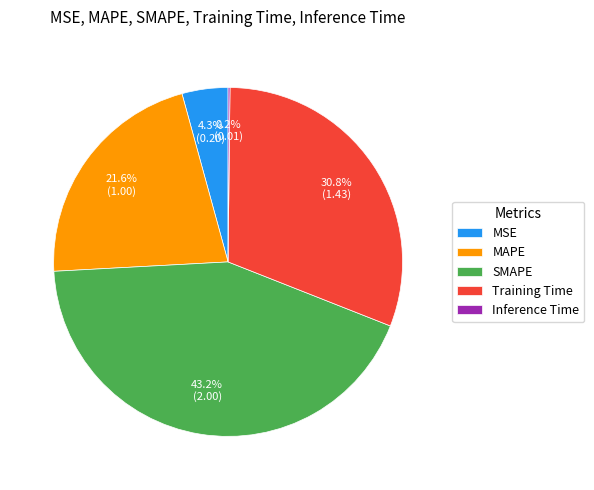

Is Training Time the majority of the pie?

No